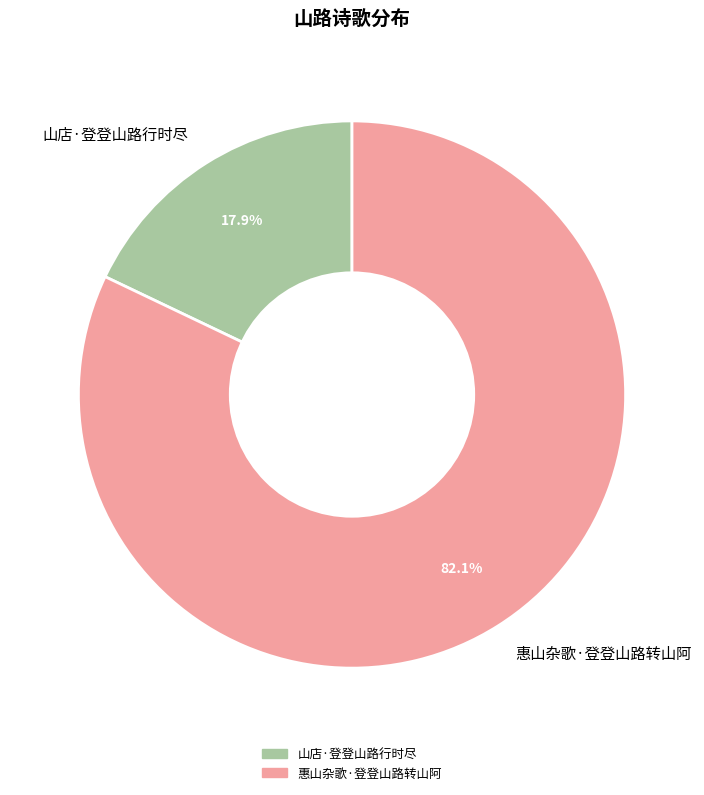

Approximately how many times larger is the value at 山店·登登山路行时尽 compared to 惠山杂歌·登登山路转山阿?

0.2